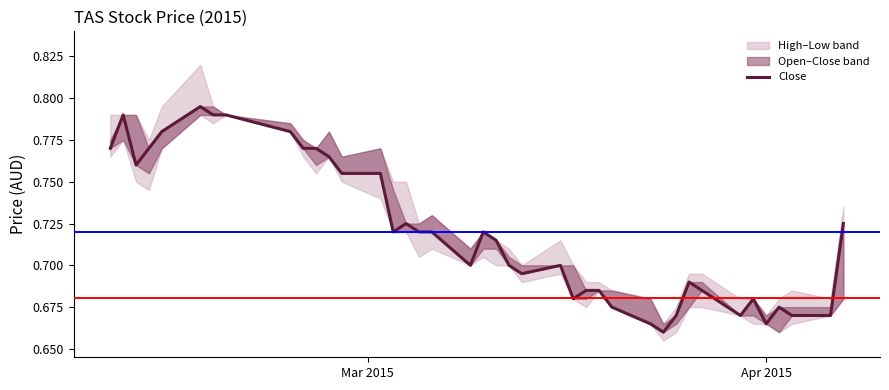

What is the difference between the maximum and second lowest values?

0.1